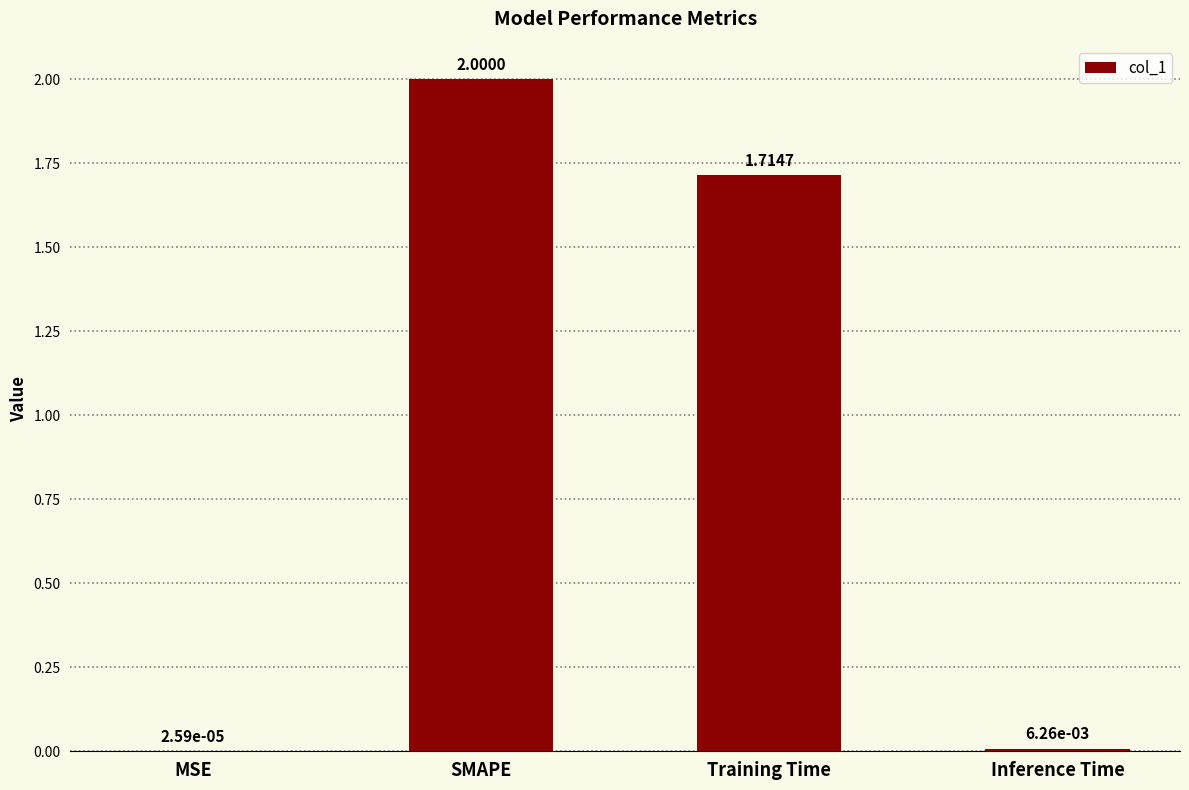

What is the sum of all values?

3.7